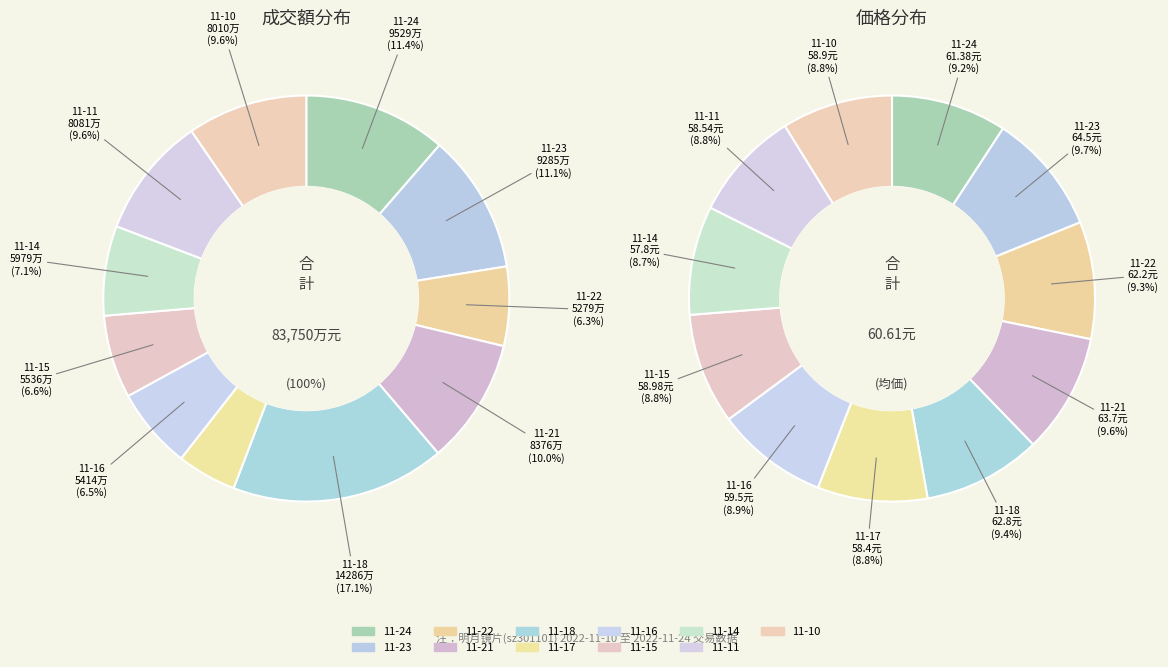

Rank the categories by value from lowest to highest.

2022-11-17, 2022-11-22, 2022-11-16, 2022-11-15, 2022-11-14, 2022-11-10, 2022-11-11, 2022-11-21, 2022-11-23, 2022-11-24, 2022-11-18